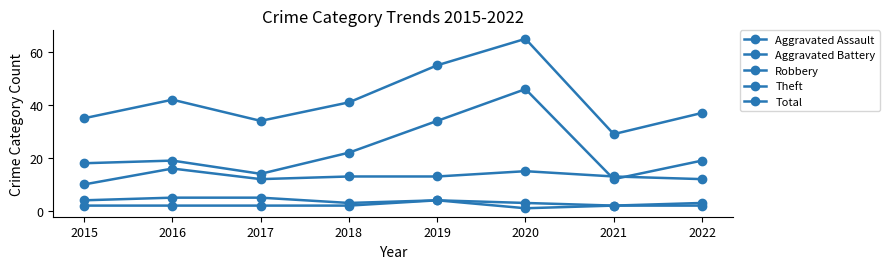

Between 2015 and 2022, which series saw the biggest shift?

Robbery